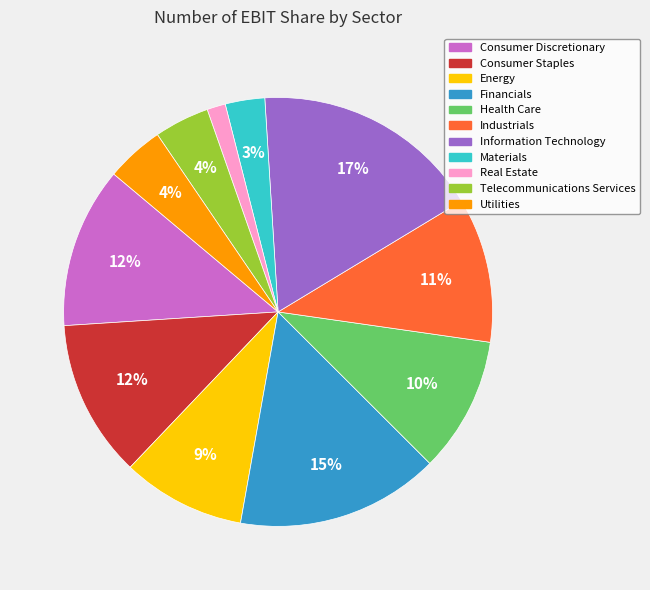

Count the number of slices in the pie.

11